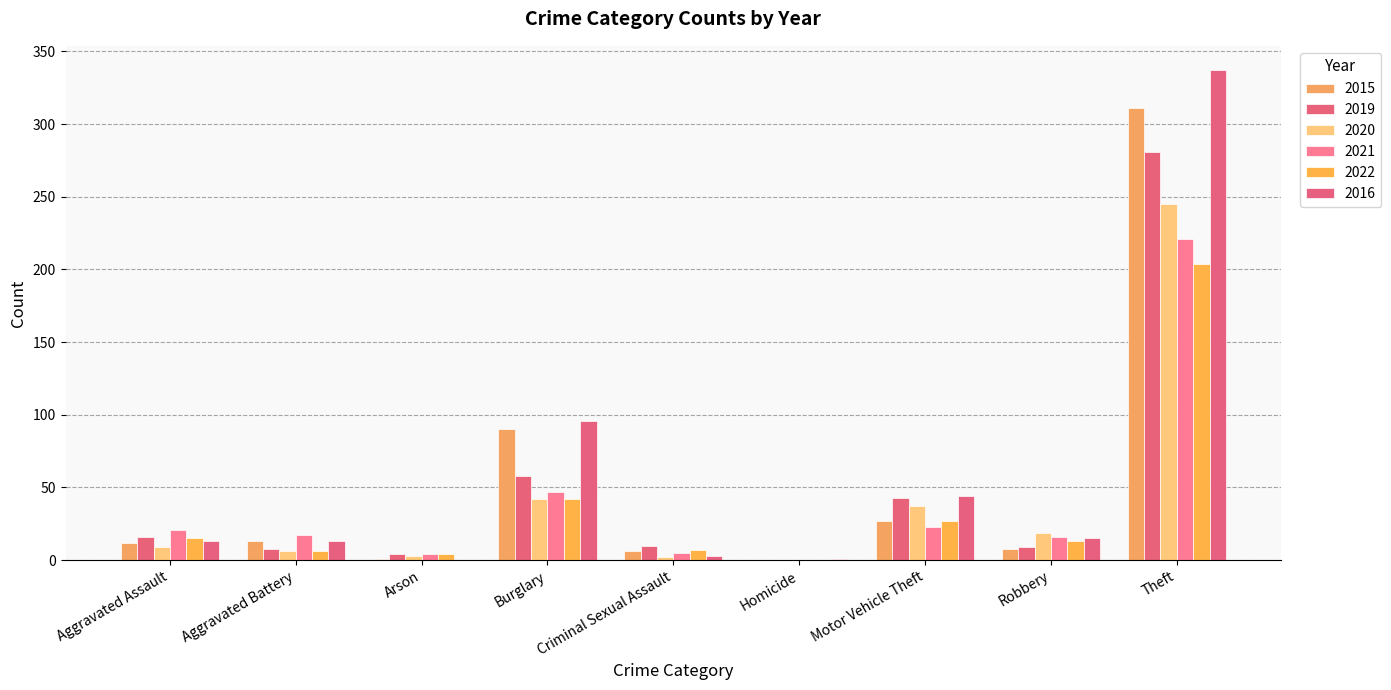

The 2022 series shows 137 at Homicide. True or false?

False